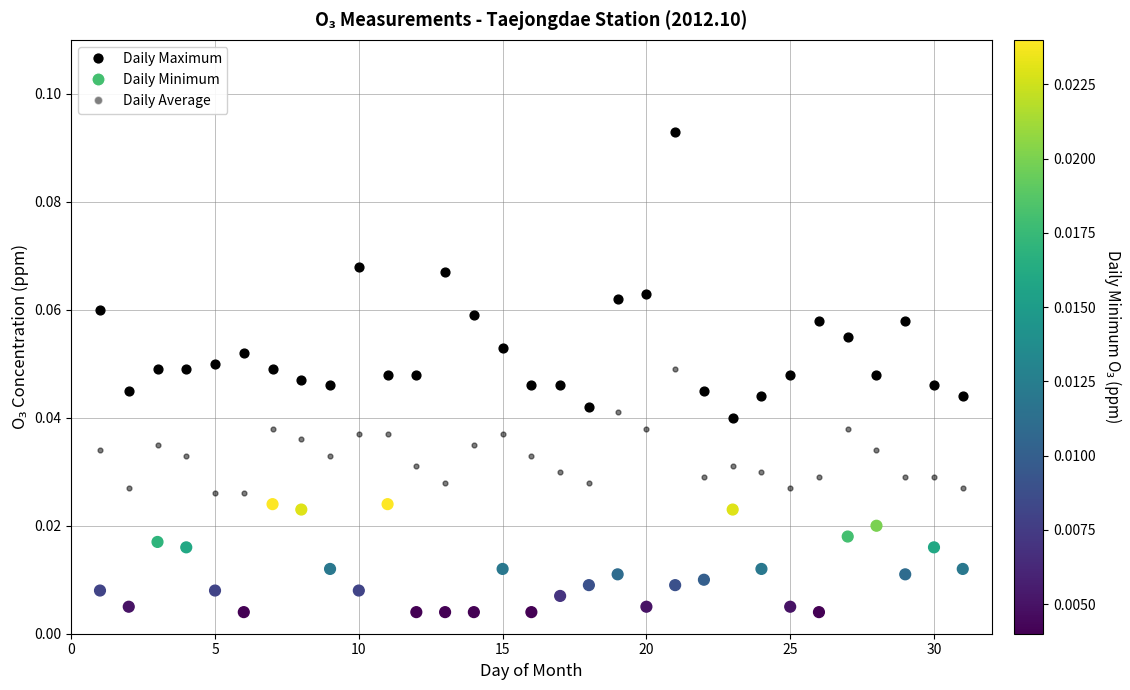

Count the number of points in this scatter plot.

93